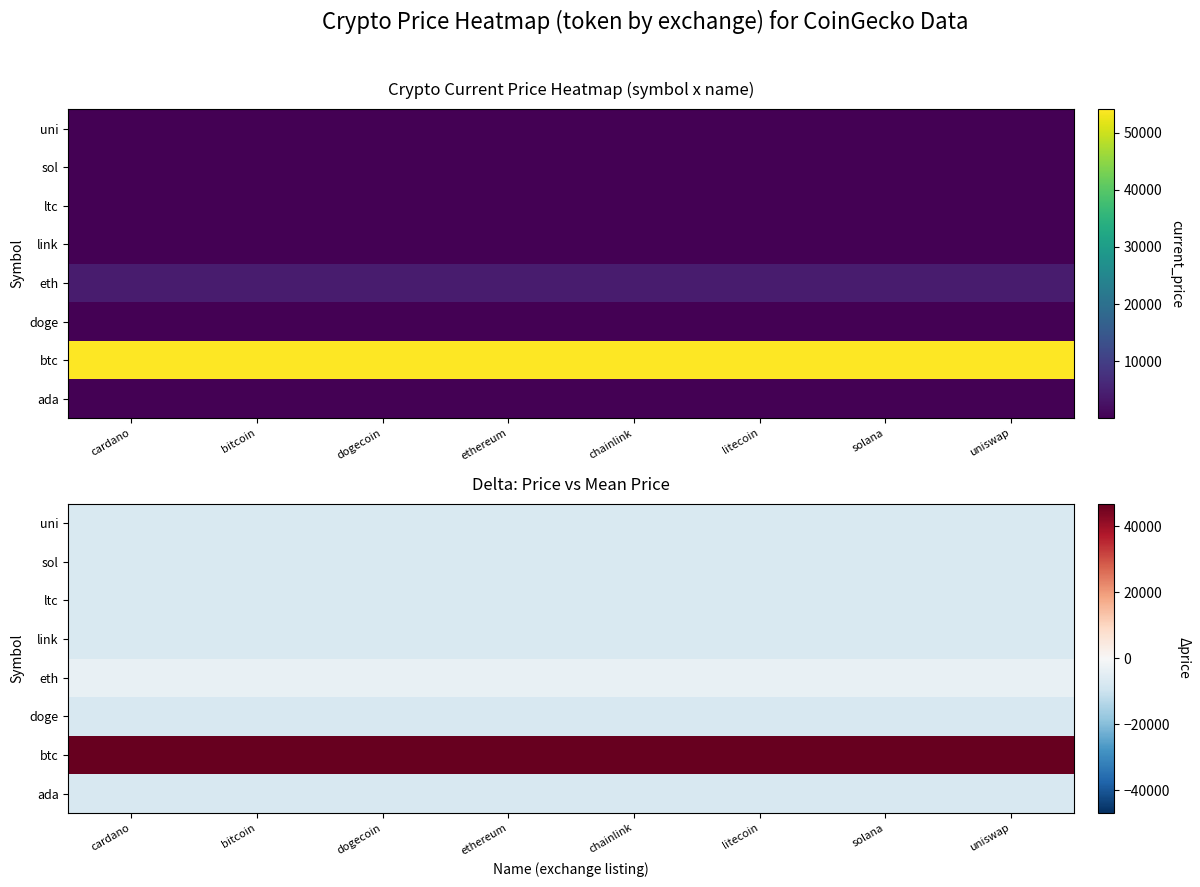

What is the greatest value displayed?

46806.0